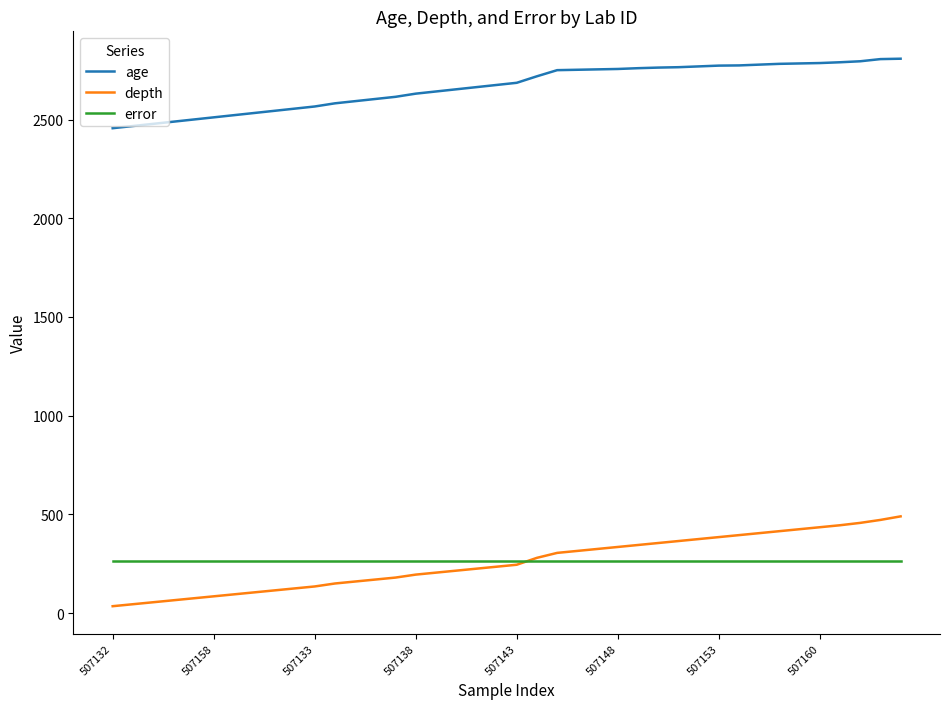

Which series has the largest range (max minus min)?

depth